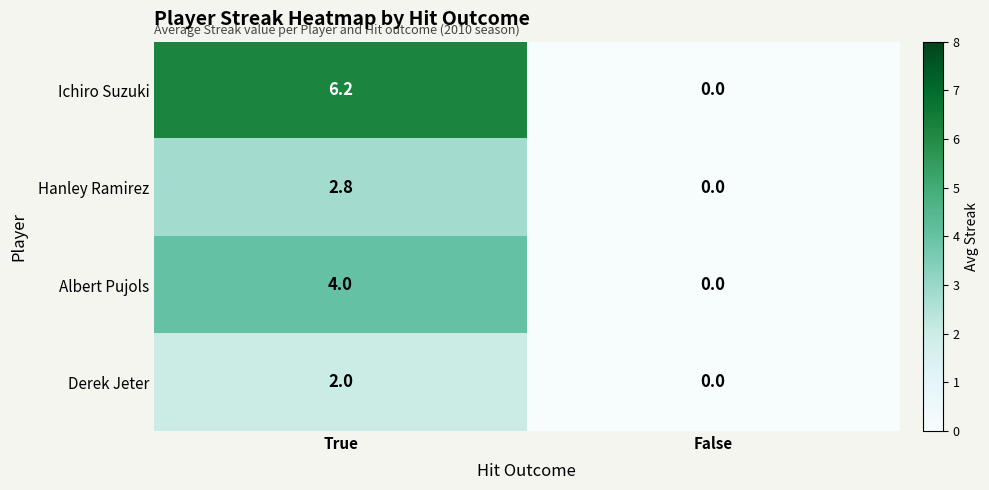

Rank the series by their maximum value, from highest to lowest.

Ichiro Suzuki, Albert Pujols, Hanley Ramirez, Derek Jeter